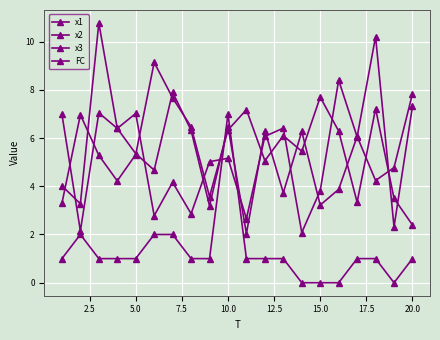

Is this an area chart (filled region under the line)?

No